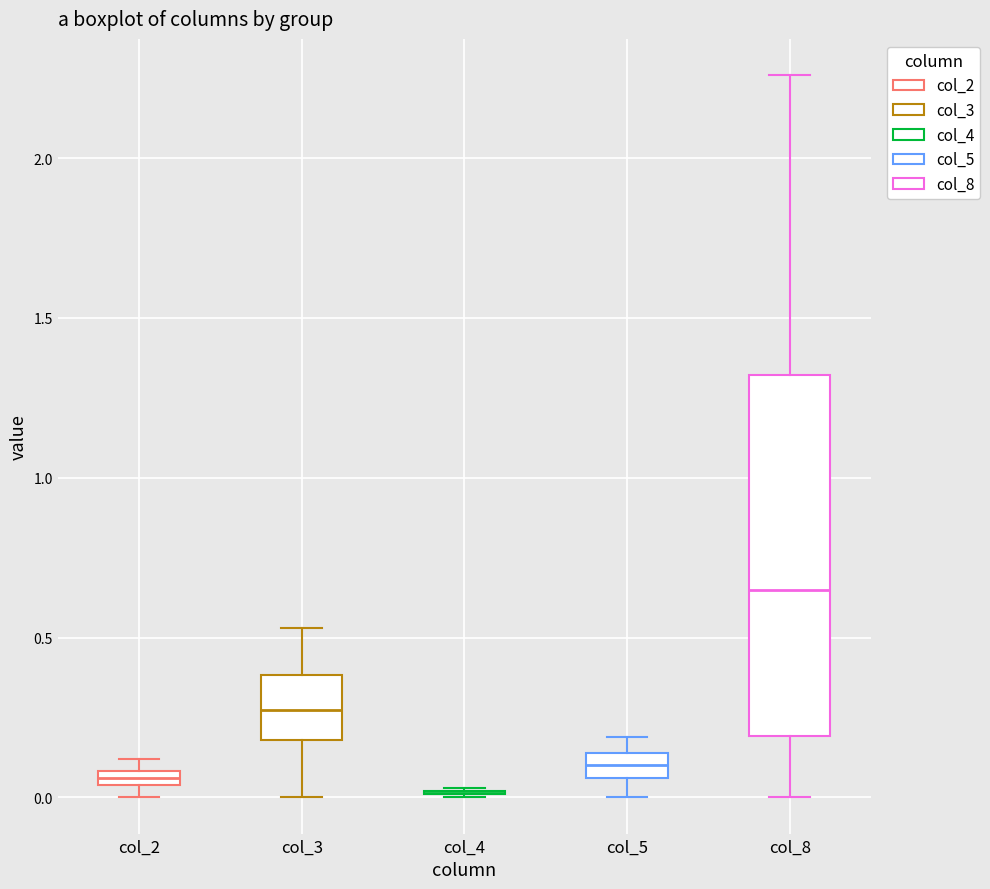

Where does the median line of the box for col_5 sit on the y-axis? The values are not printed on the chart, so give them approximately, as read against the axis.

0.10